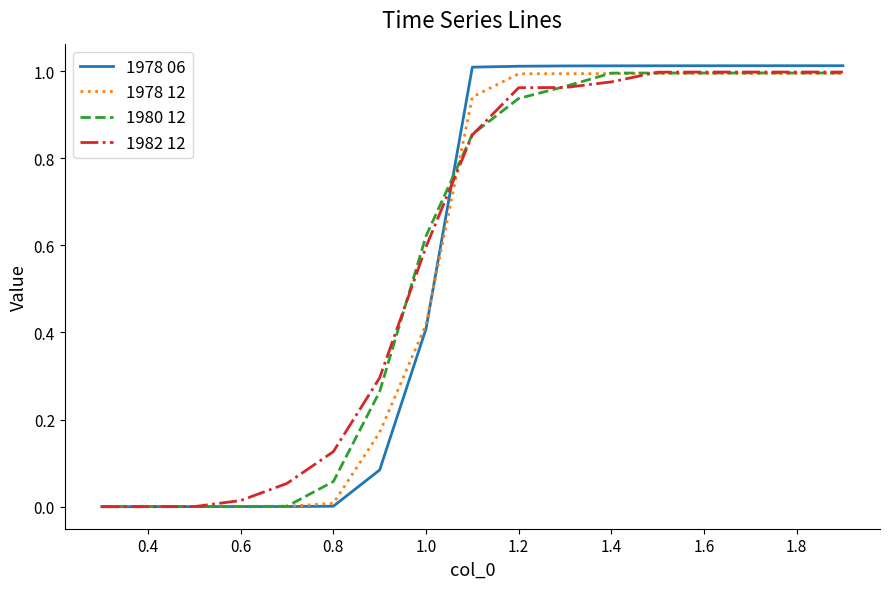

Which series has the widest spread of values?

1978 06